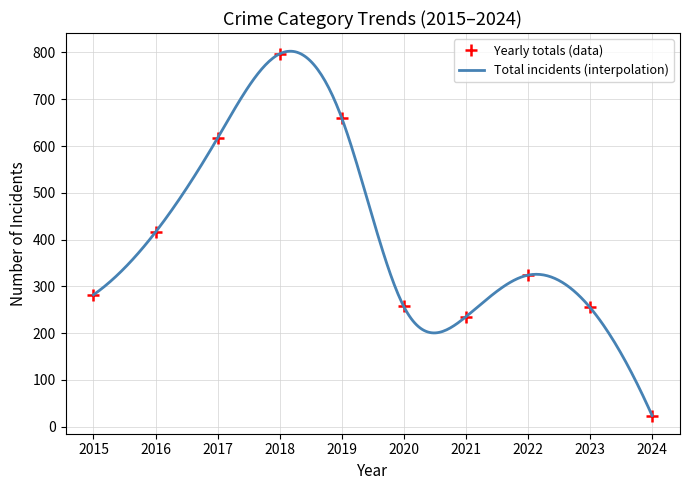

What is the value of the Yearly totals (data) point at the 4th from the left?

797